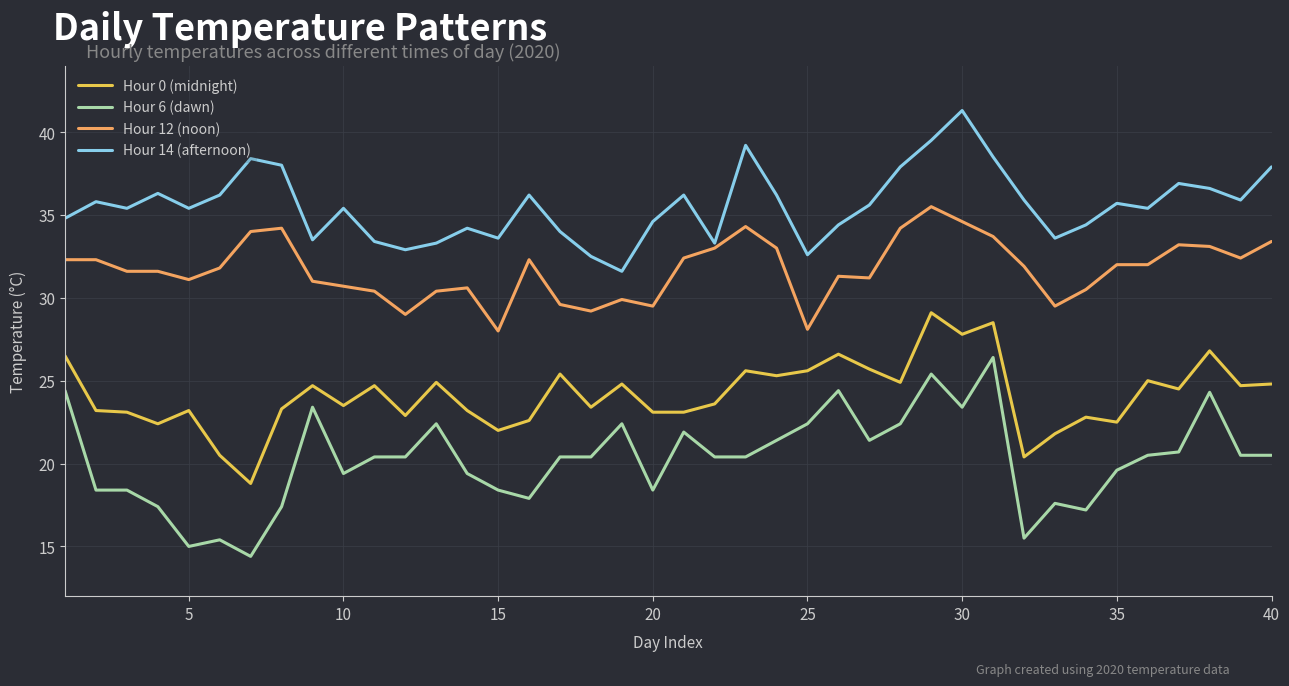

Which series has the largest total across all categories?

Hour 14 (afternoon)